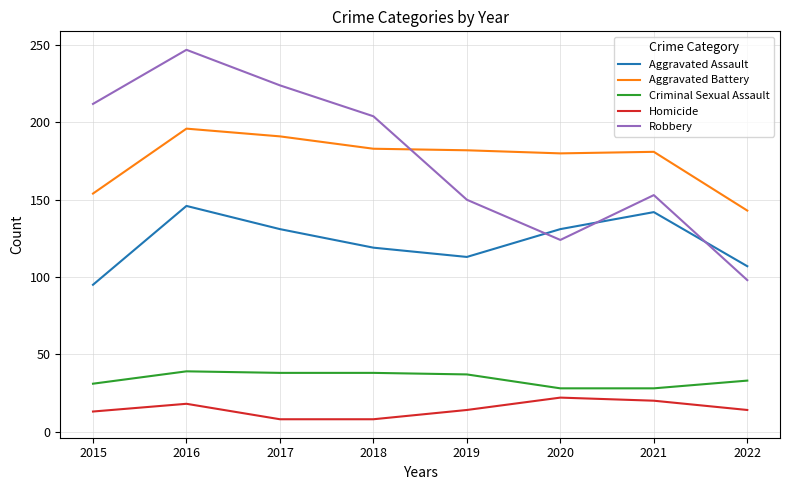

Which series changed the most between 2015 and 2019?

Robbery